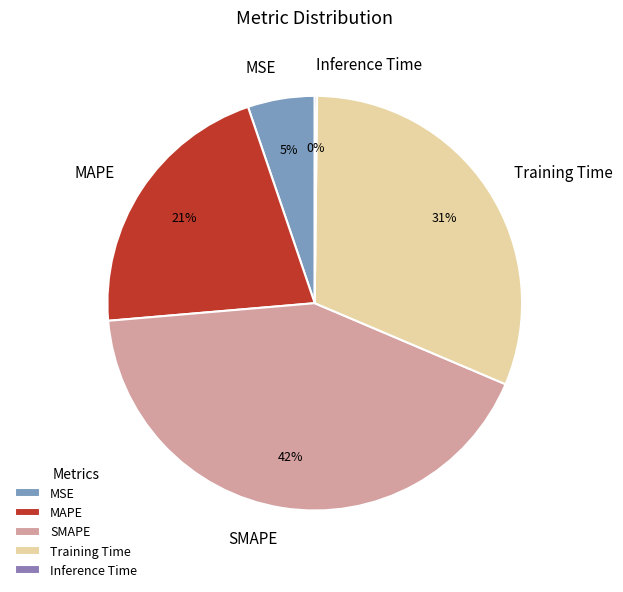

Which has a higher value, Training Time or SMAPE?

SMAPE